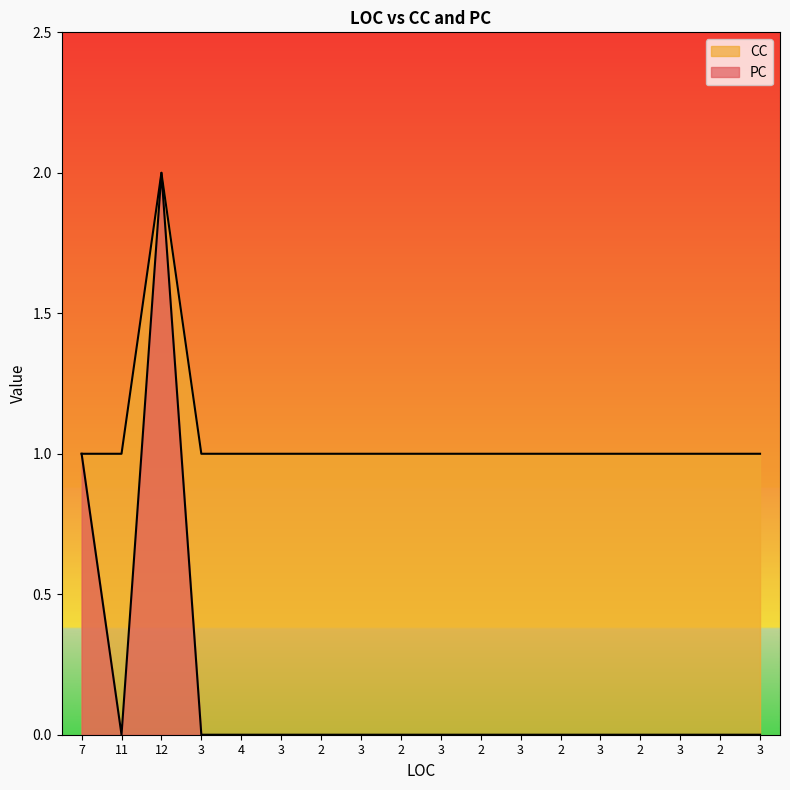

True or false: CC and PC cross at least once.

False